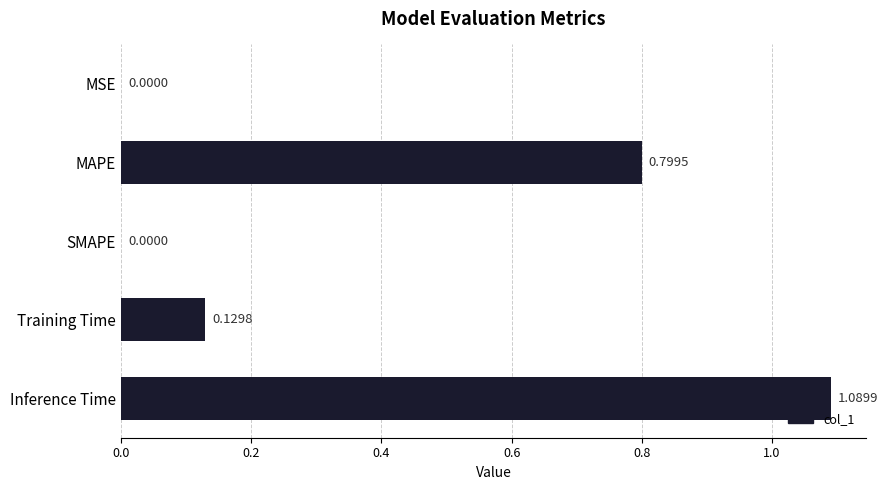

What is the sum of the values at MAPE and Training Time?

0.9